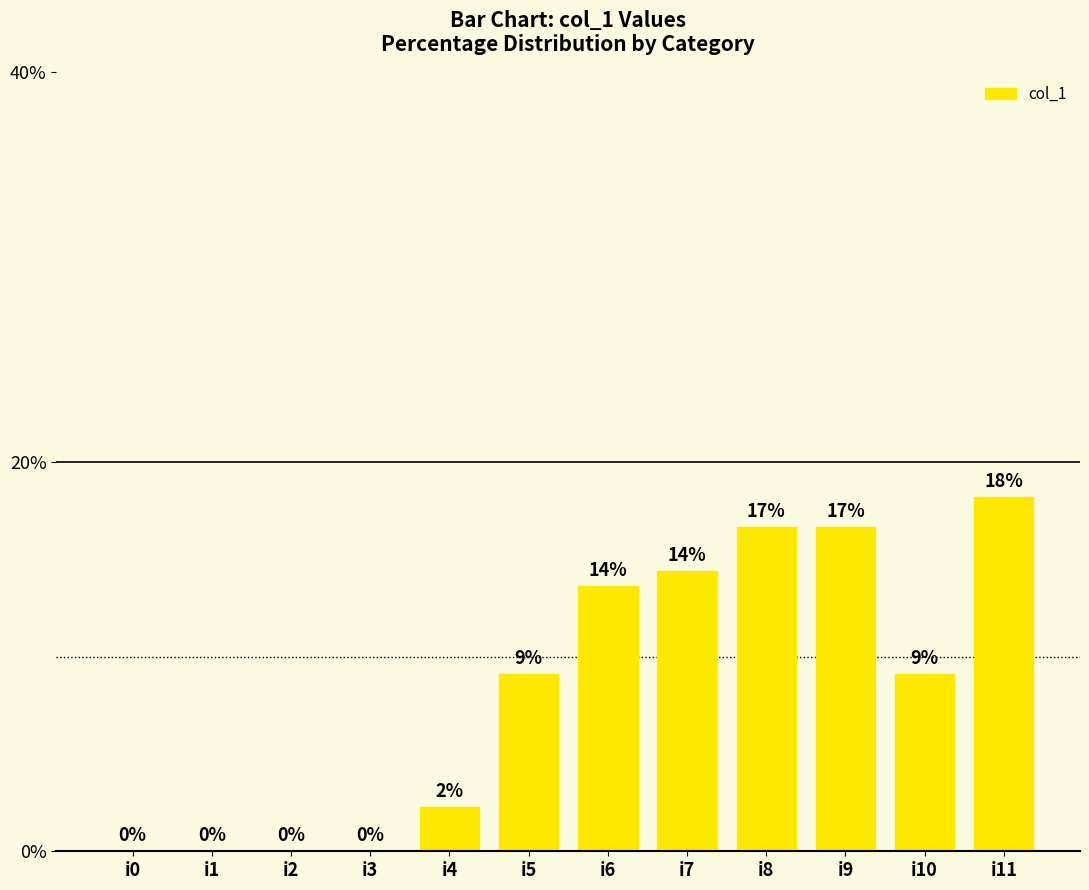

Is it true that the value at i8 is 16.7?

True